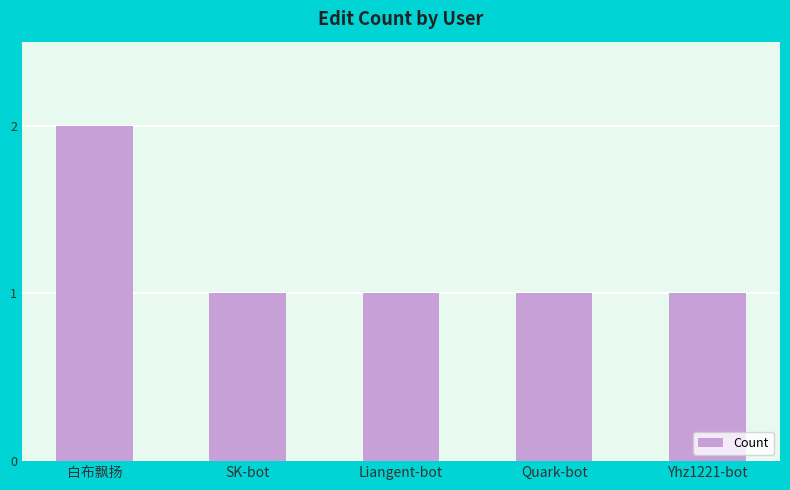

Are the bars horizontal?

No